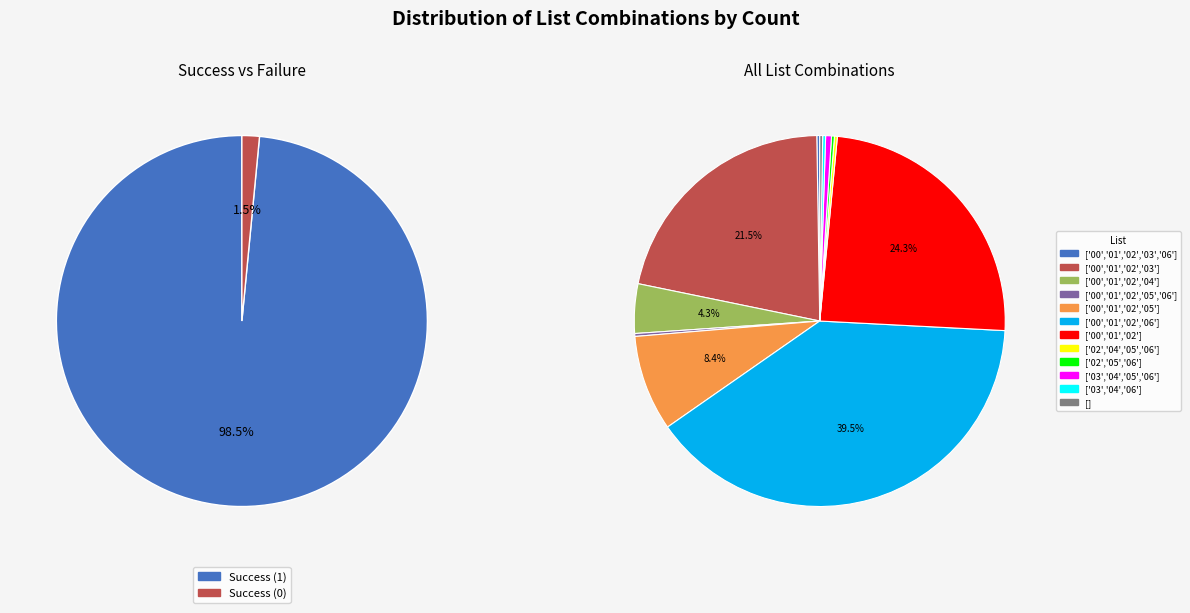

To the nearest percent, what is the average slice percentage?

8%